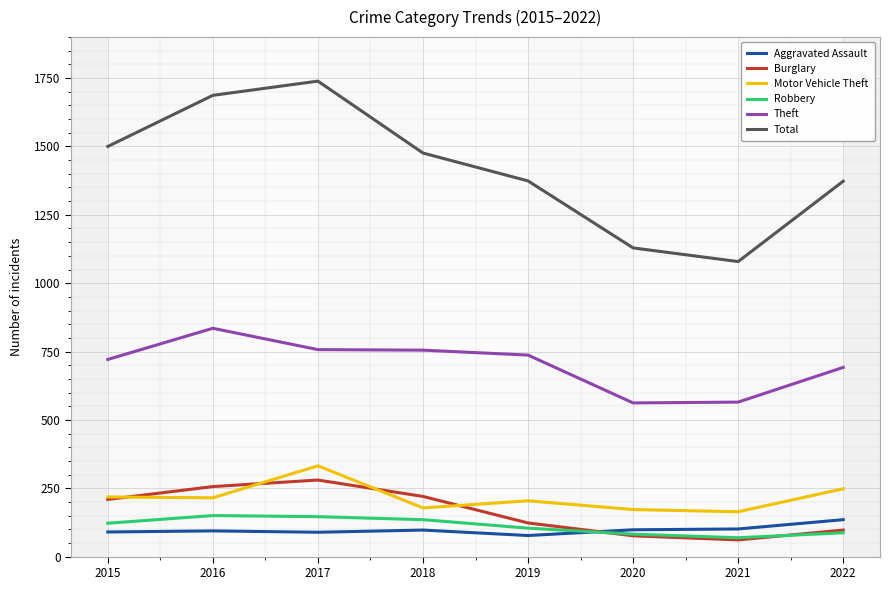

True or false: Theft and Aggravated Assault cross at least once.

False